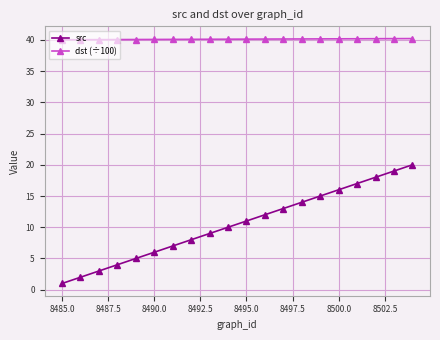

Rank the series by their average value, from highest to lowest.

dst (÷100), src